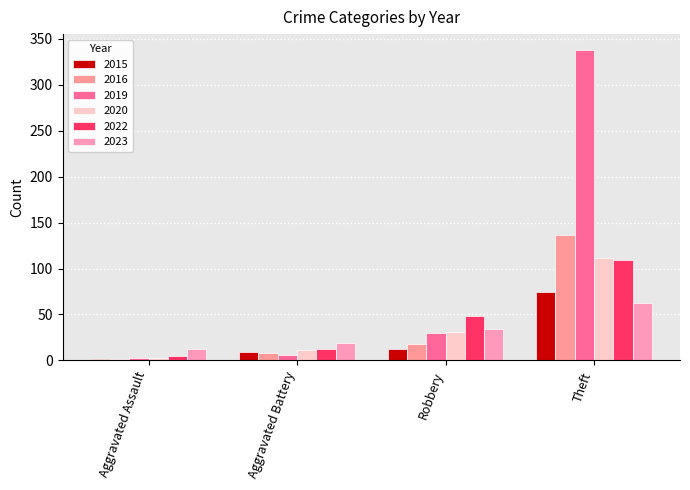

Which series has the widest spread of values?

2019